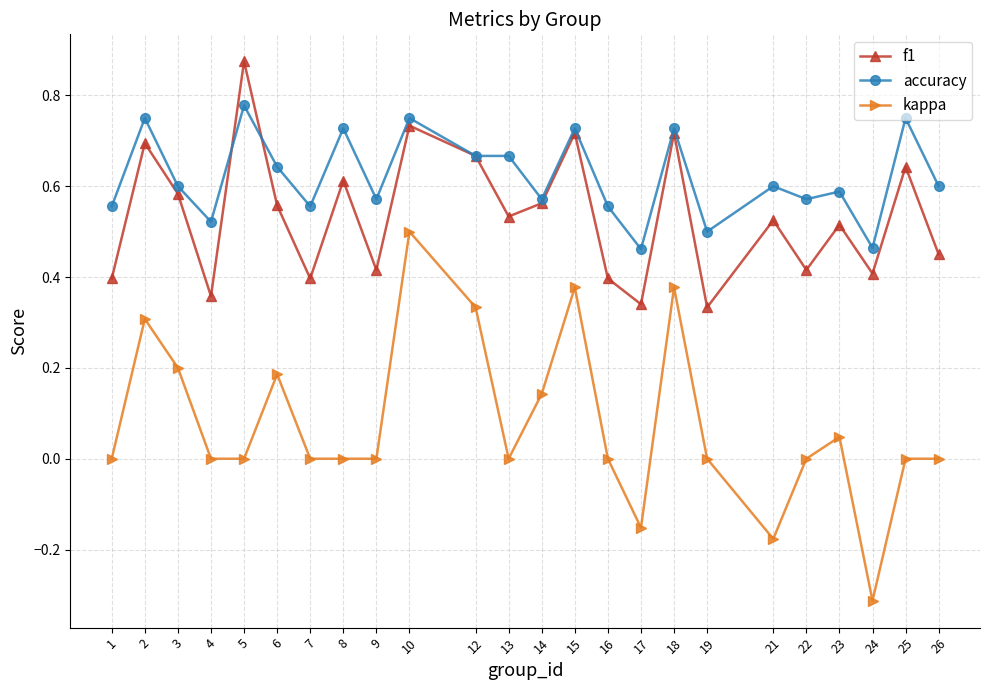

At which category does accuracy reach its first local peak?

2